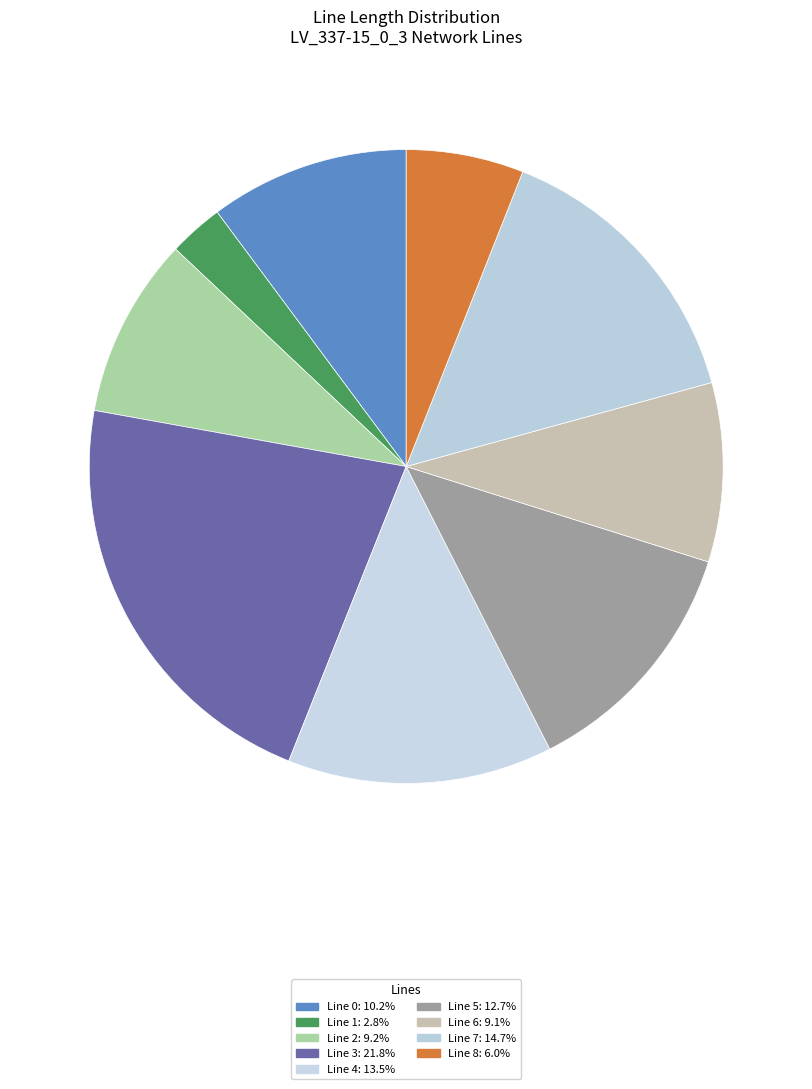

What is the smallest slice in the pie chart?

1